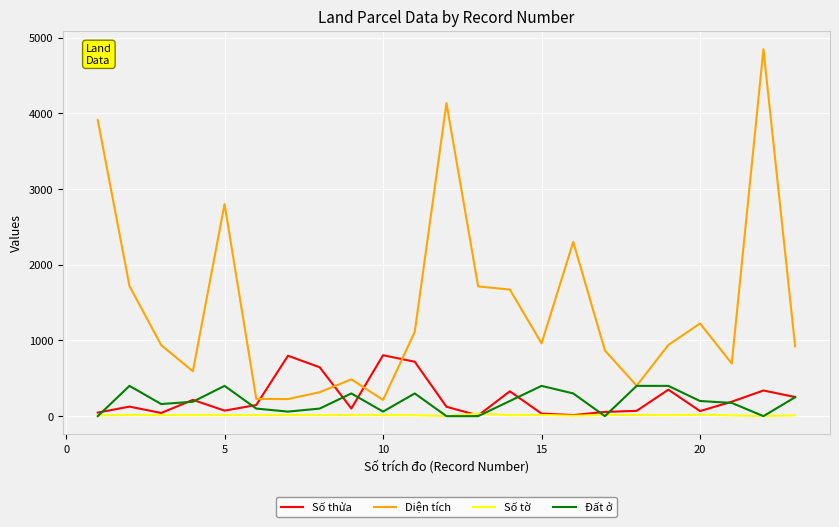

True or false: Số thửa and Diện tích cross at least once.

True